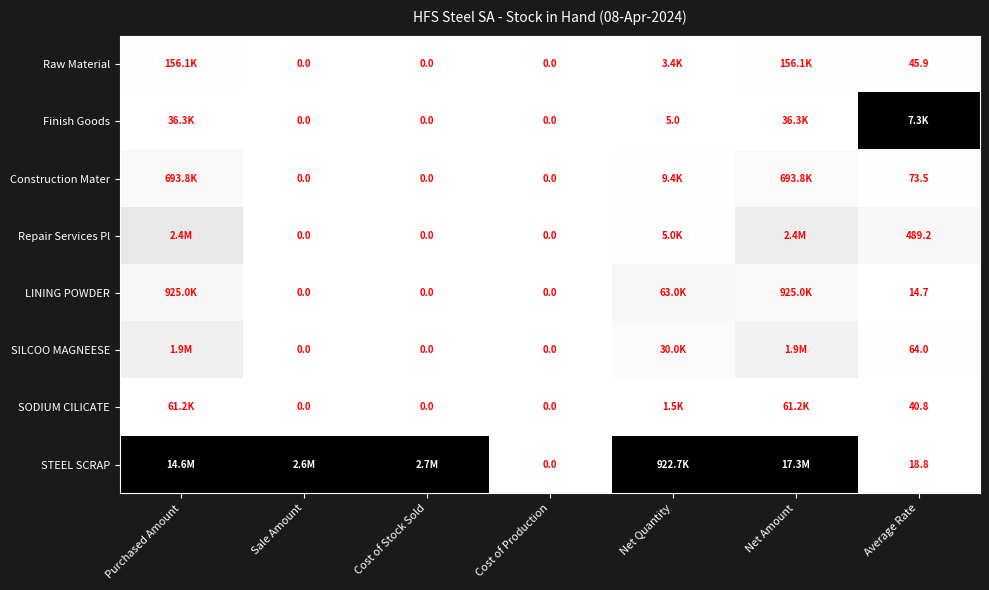

Which has a higher value, Net Quantity or Purchased Amount?

Purchased Amount